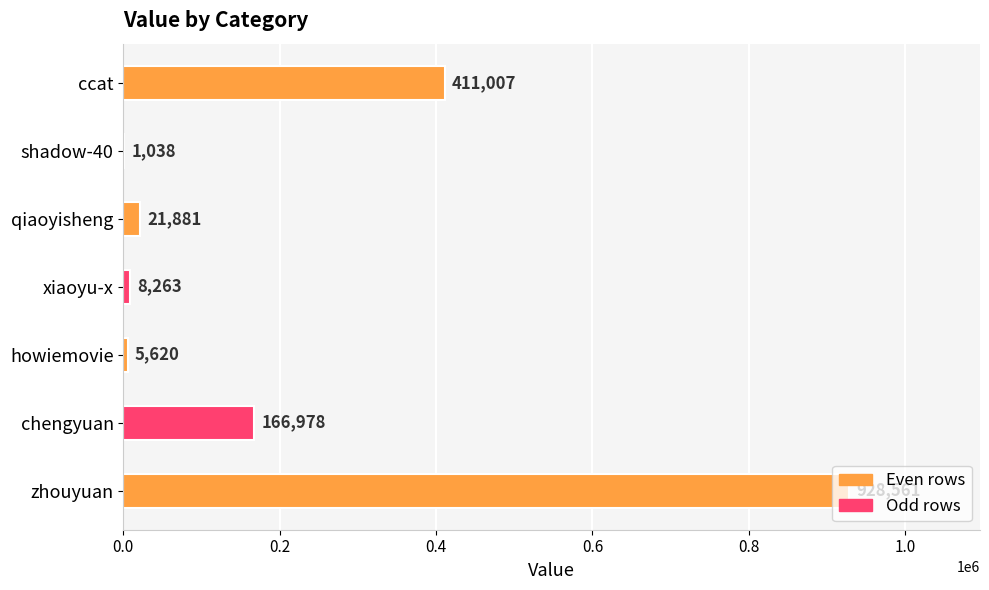

What is the sum of the values at qiaoyisheng and howiemovie?

27501